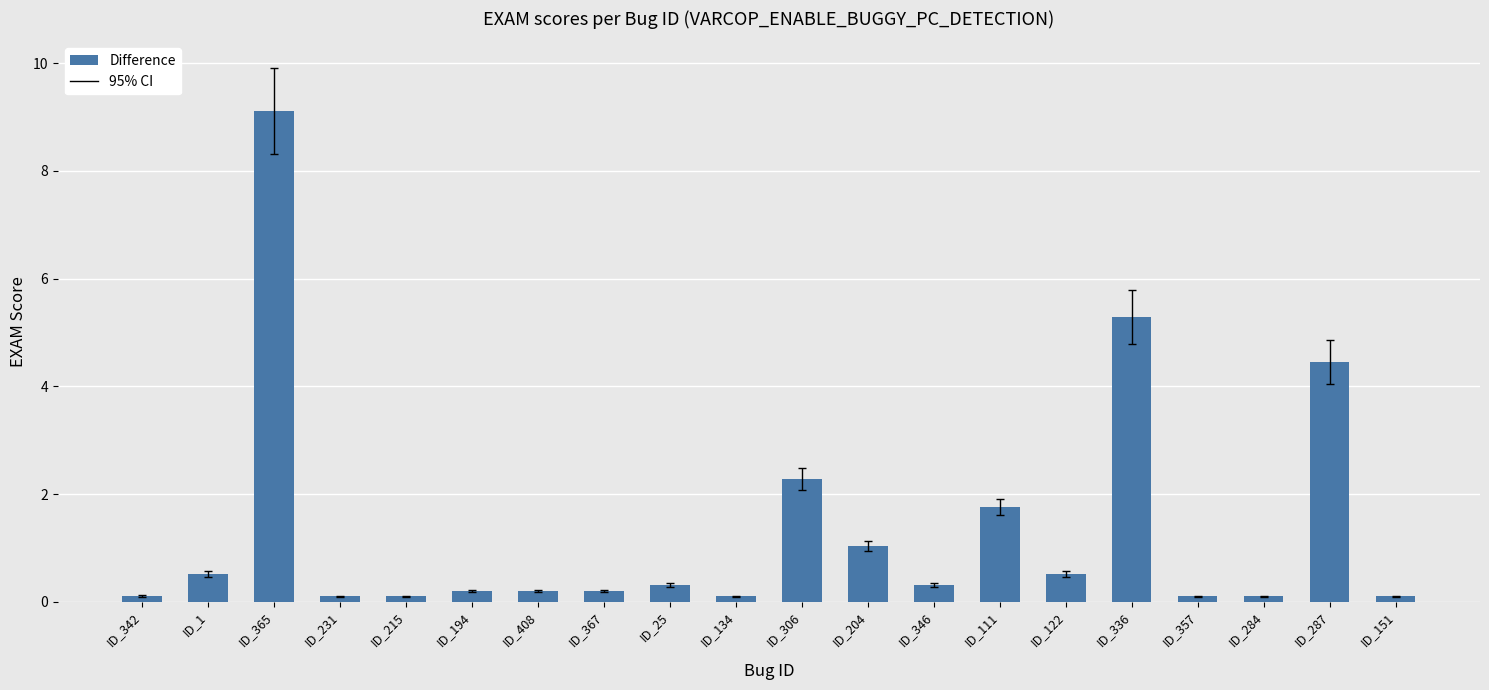

Is it true that the value at ID_1 is 0.5?

True